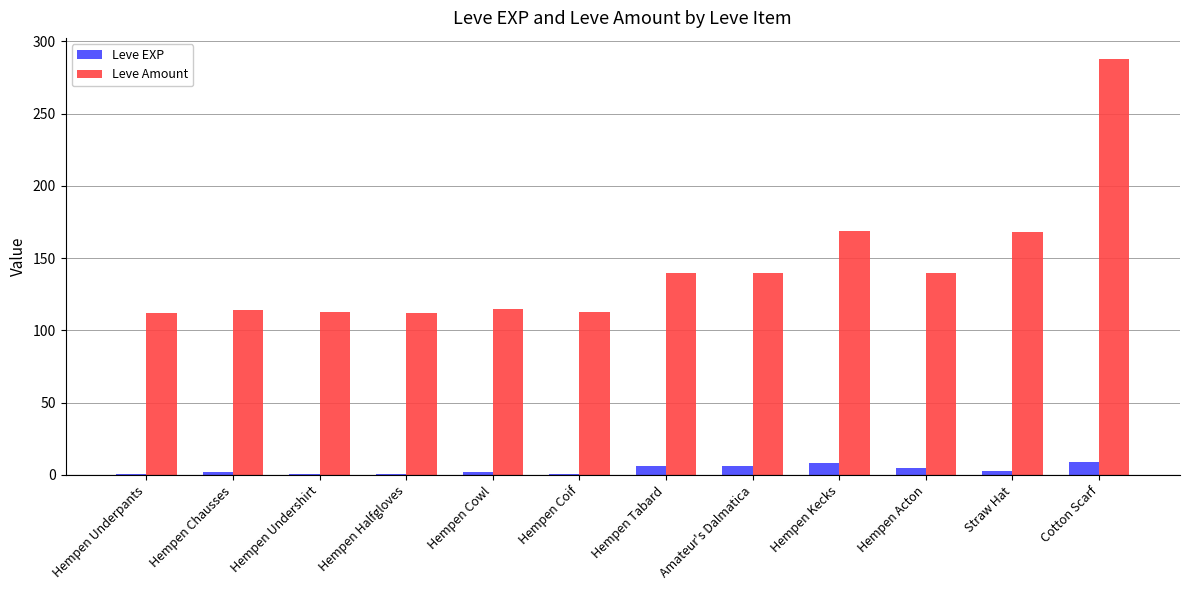

What is the total value across all series at Cotton Scarf?

297